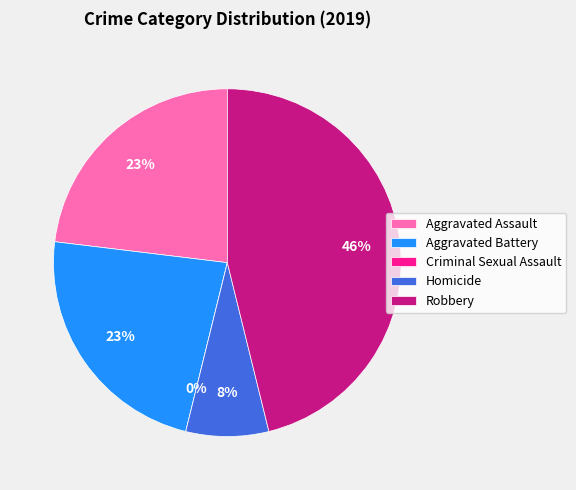

Does Criminal Sexual Assault represent more than half of the total?

No